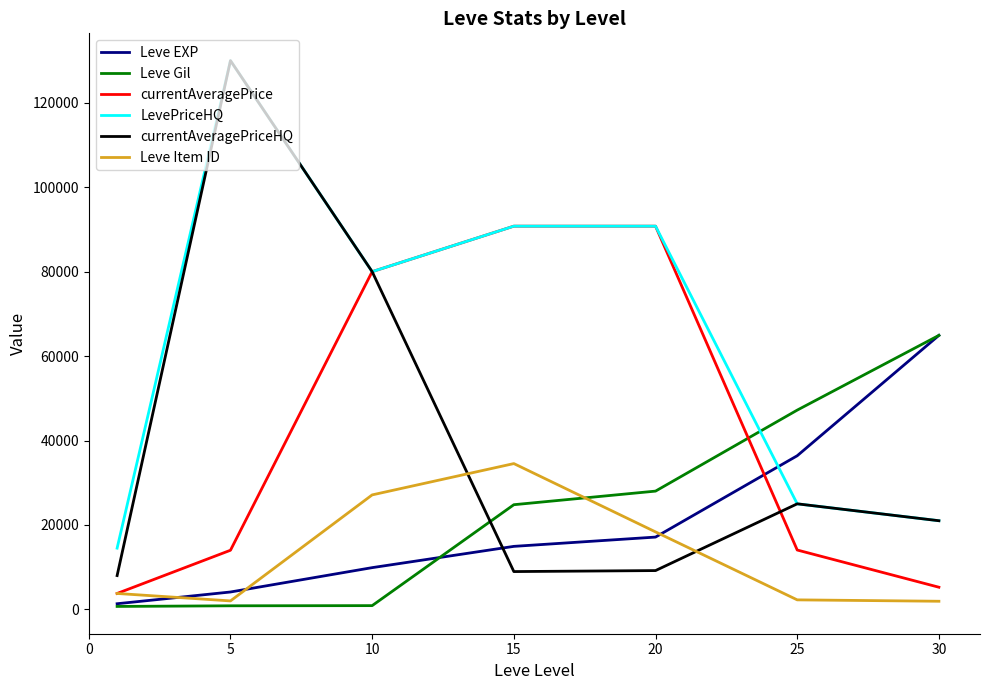

Which series has the largest range (max minus min)?

currentAveragePriceHQ